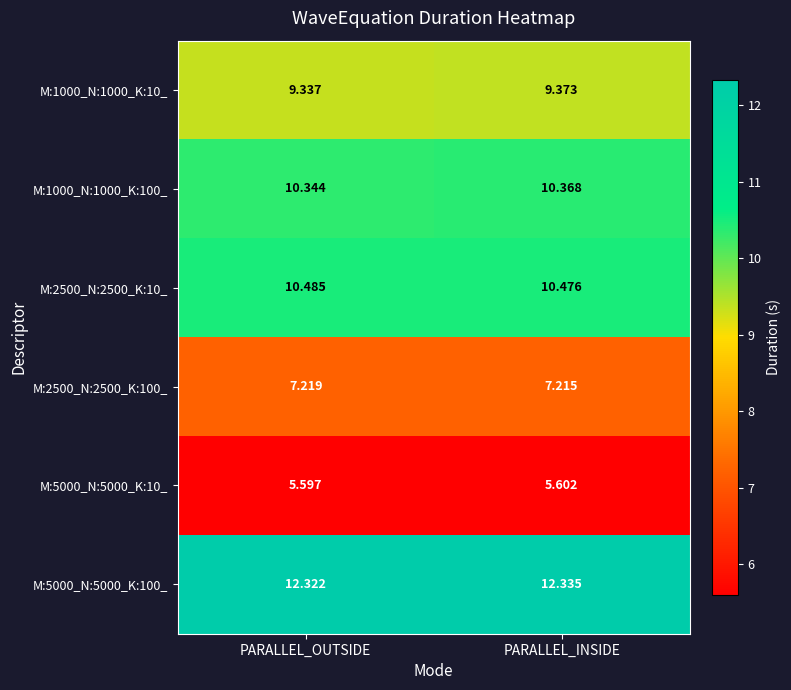

At which category is the sum across all series the highest?

PARALLEL_INSIDE